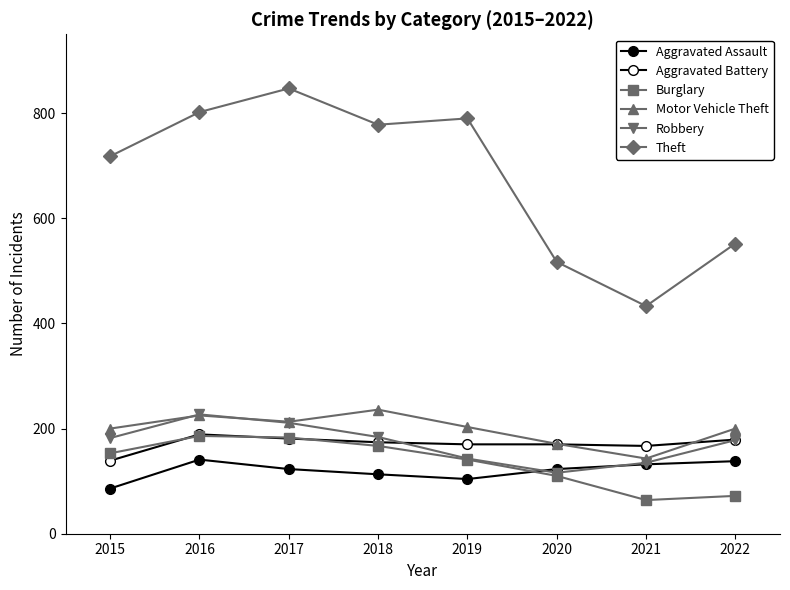

True or false: Aggravated Assault and Motor Vehicle Theft cross at least once.

False